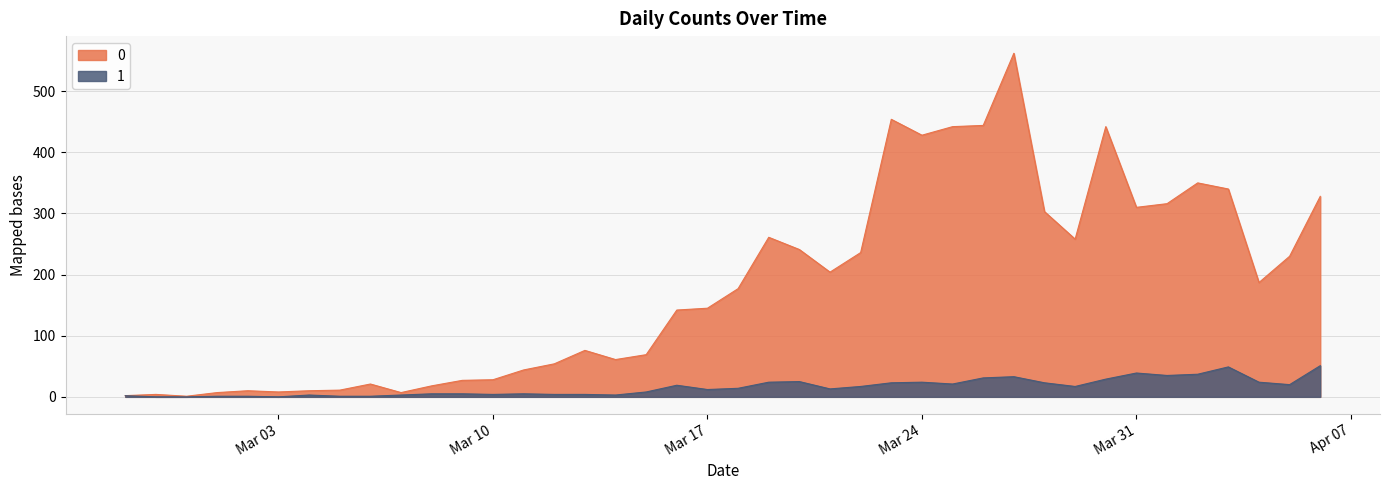

Reading left to right, transcribe all the data shown in this chart.

0: 2	4	1	7	10	8	10	11	21	7	18	27	28	44	54	76	61	69	142	145	177	261	241	204	236	454	428	442	444	562	303	258	442	310	316	350	340	187	230	328
1: 2	0	0	1	1	0	3	1	1	3	5	5	4	5	4	4	3	8	19	12	14	24	25	13	17	23	24	21	31	33	23	17	29	39	35	37	49	24	20	51